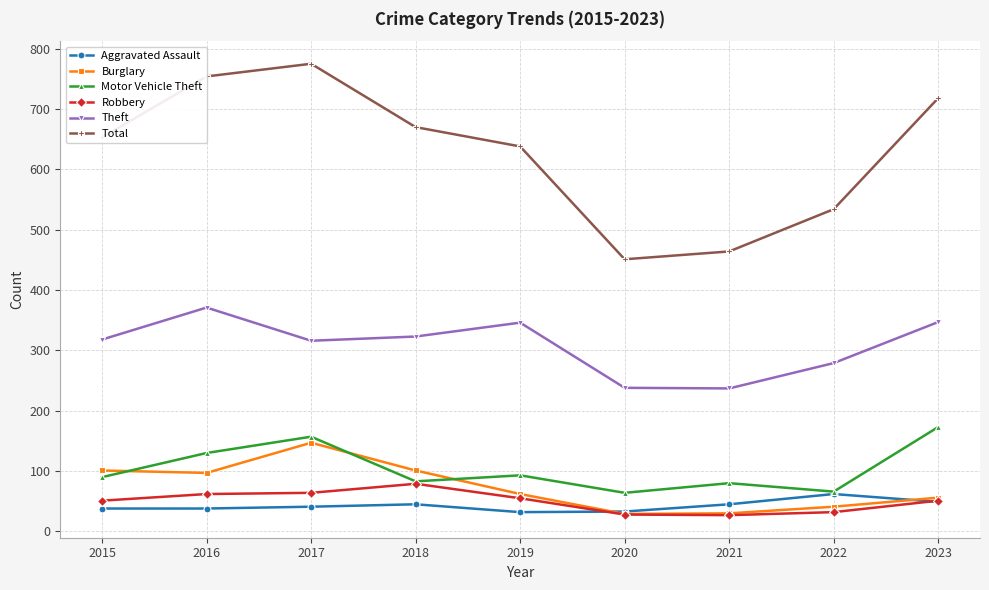

Which series has the largest total across all categories?

Total